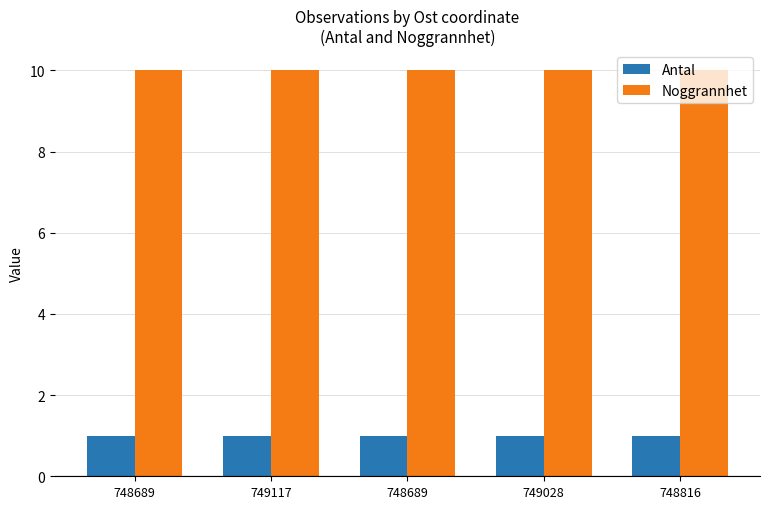

At how many categories does at least one series exceed 6?

5